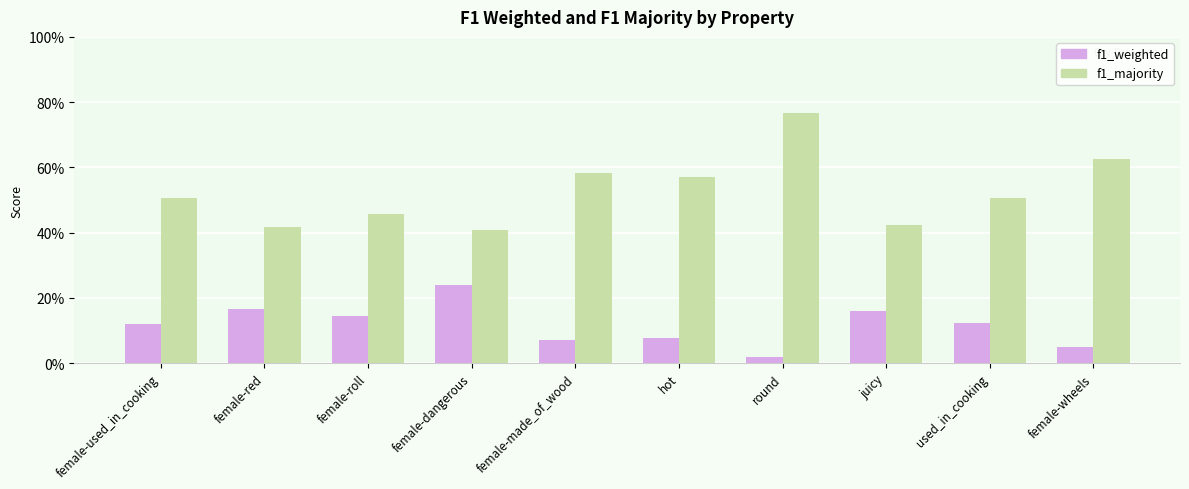

What are all the series names shown in the legend?

f1_weighted, f1_majority